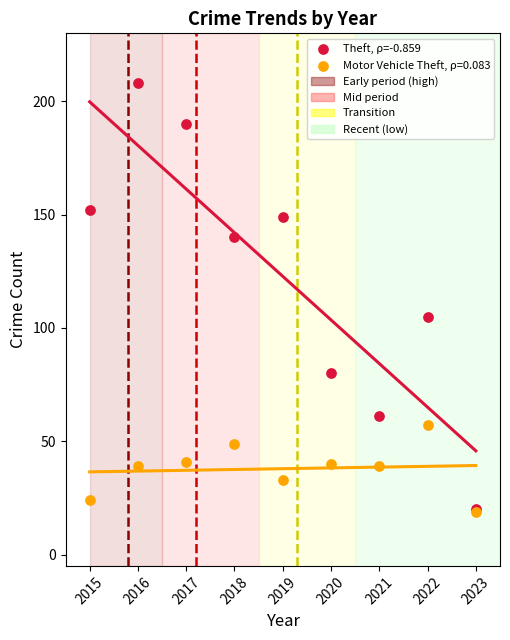

Across all series, what Y value is closest to 113?

105